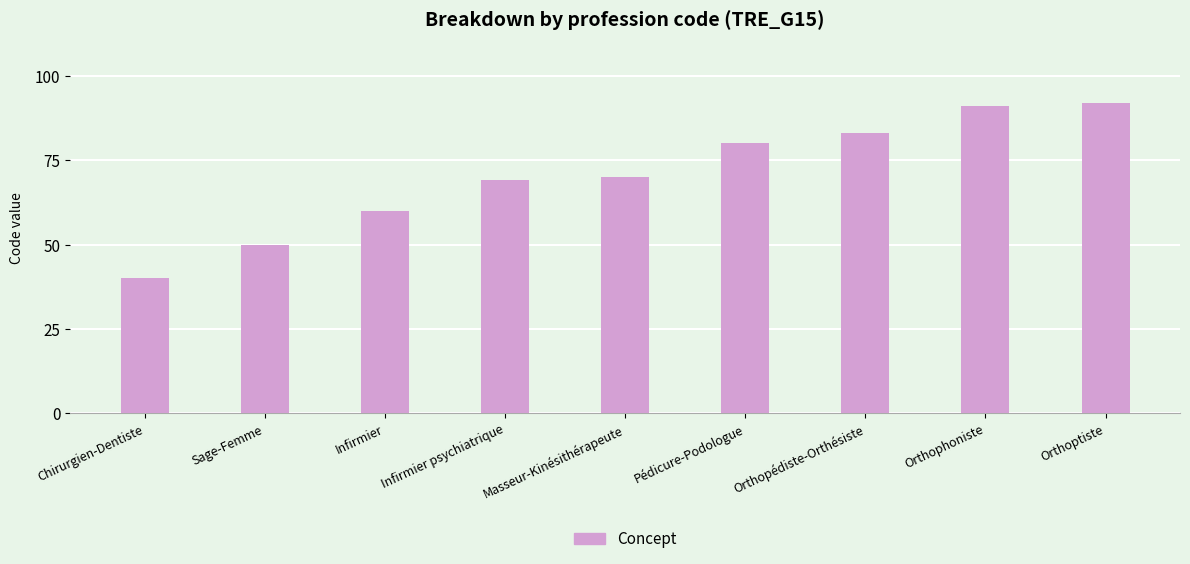

What is the sum of the values at Sage-Femme and Infirmier psychiatrique?

119